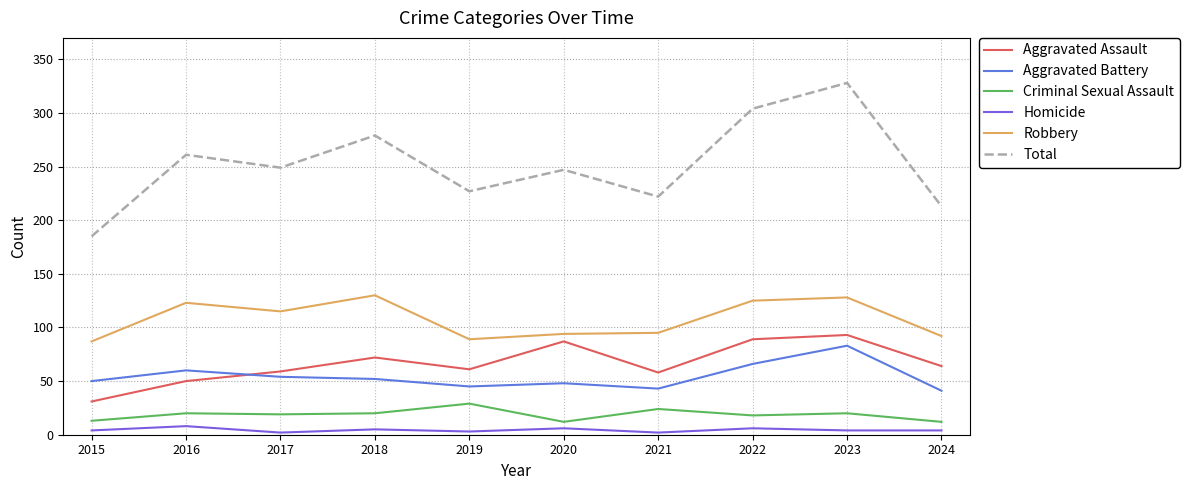

Which series has the largest range (max minus min)?

Total